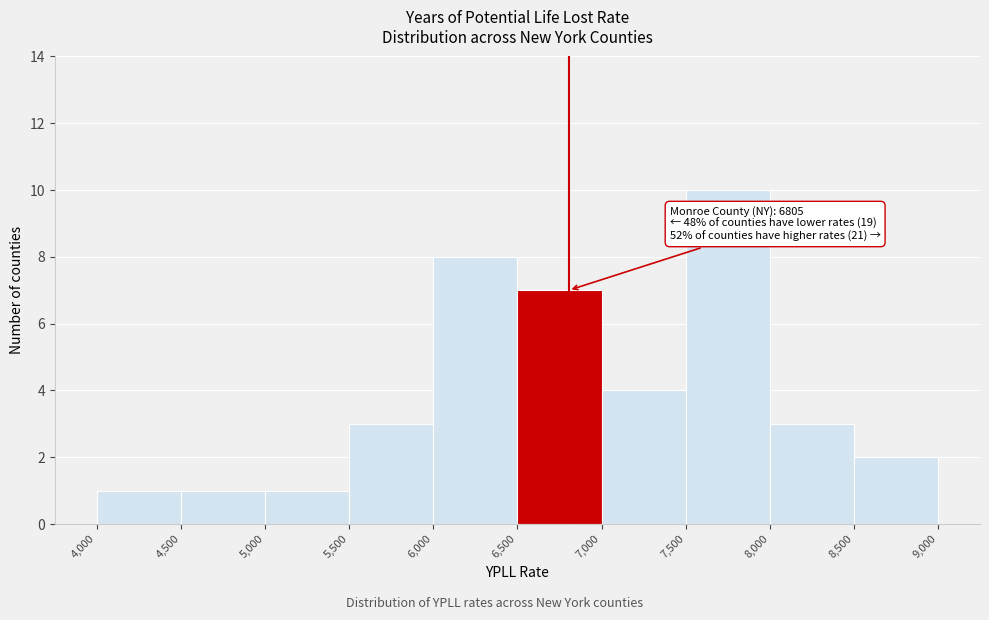

Which range on the x-axis has the tallest bar?

7,500 to 8,000